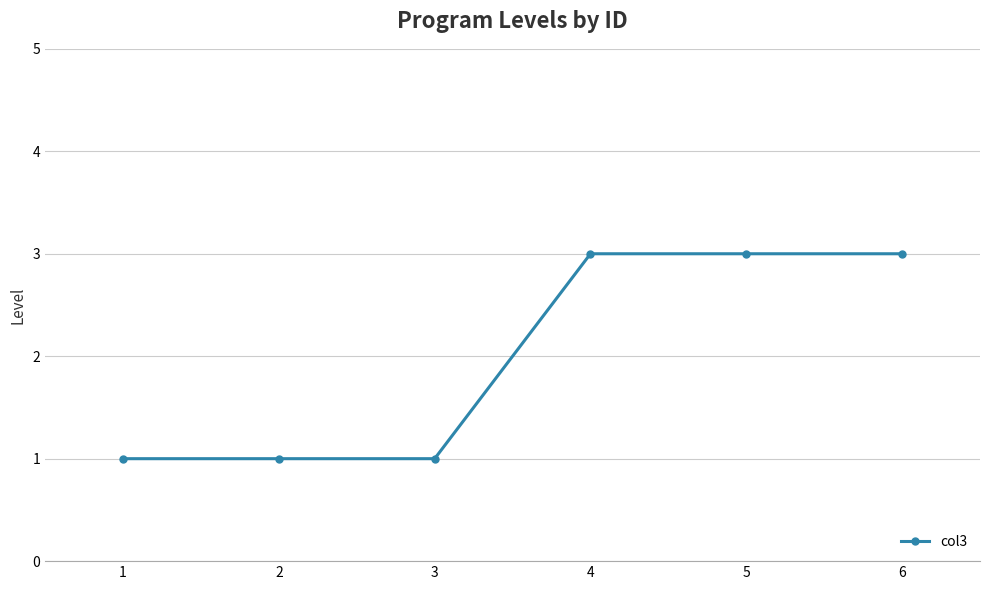

What is the difference between the second highest and minimum values?

2